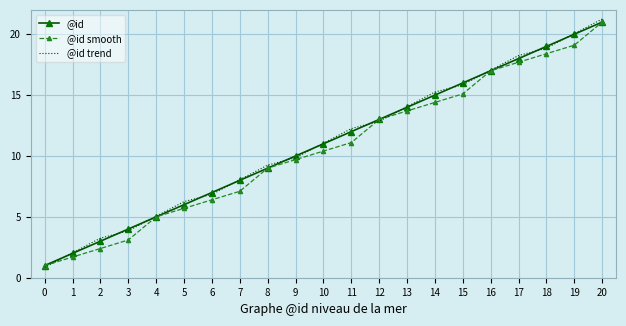

True or false: @id smooth has more than 2 points higher than both neighbors.

False